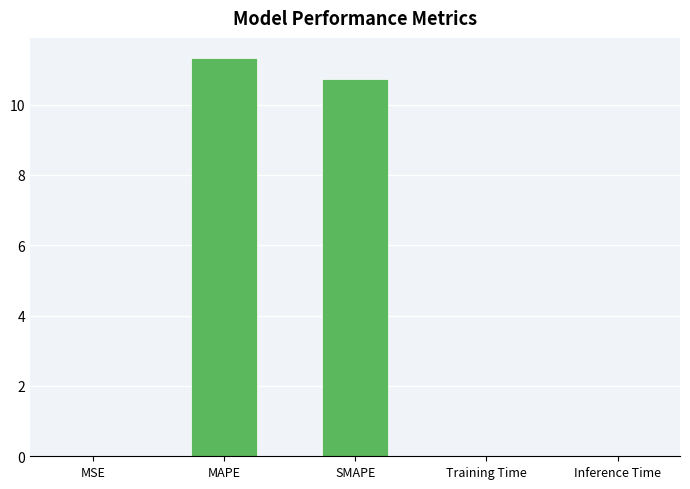

At which category does the chart reach its peak across all series?

MAPE